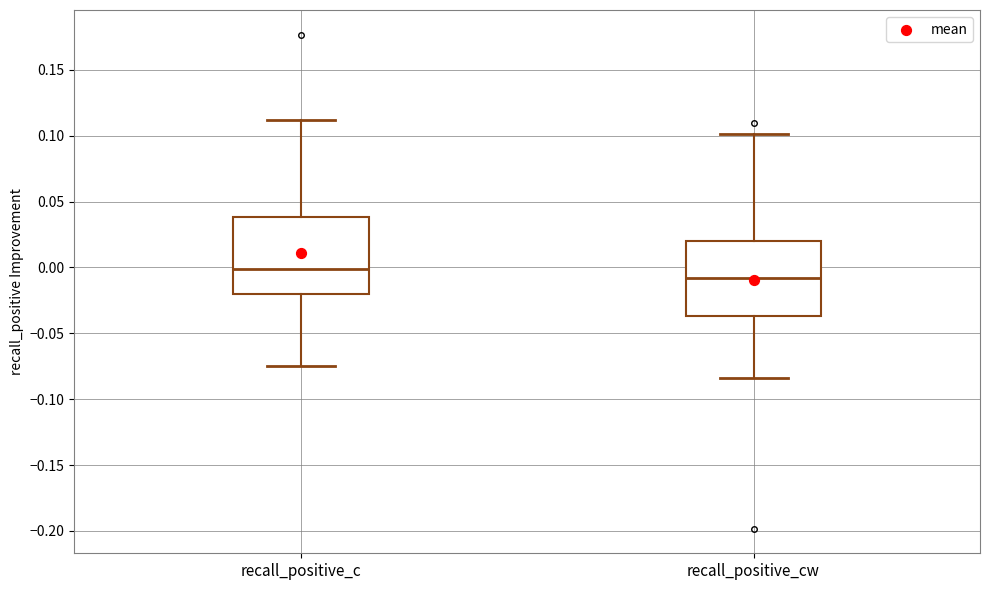

Which box's median line is the highest?

recall_positive_c